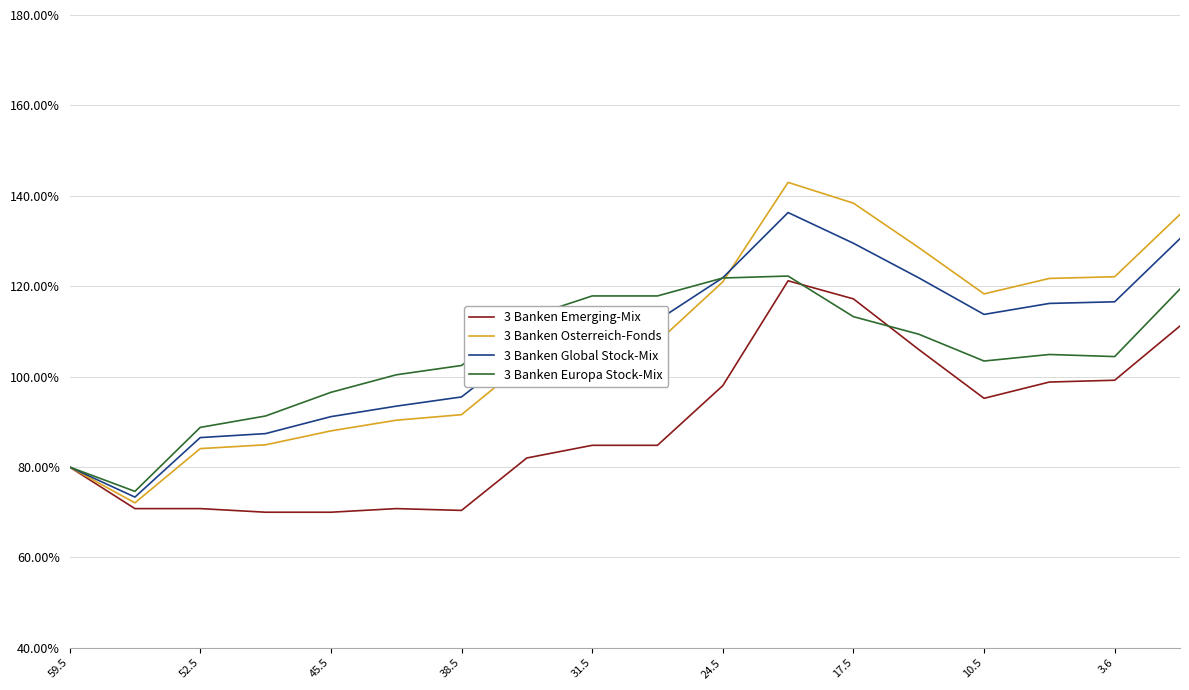

What is the minimum value for 3 Banken Osterreich-Fonds?

72.1